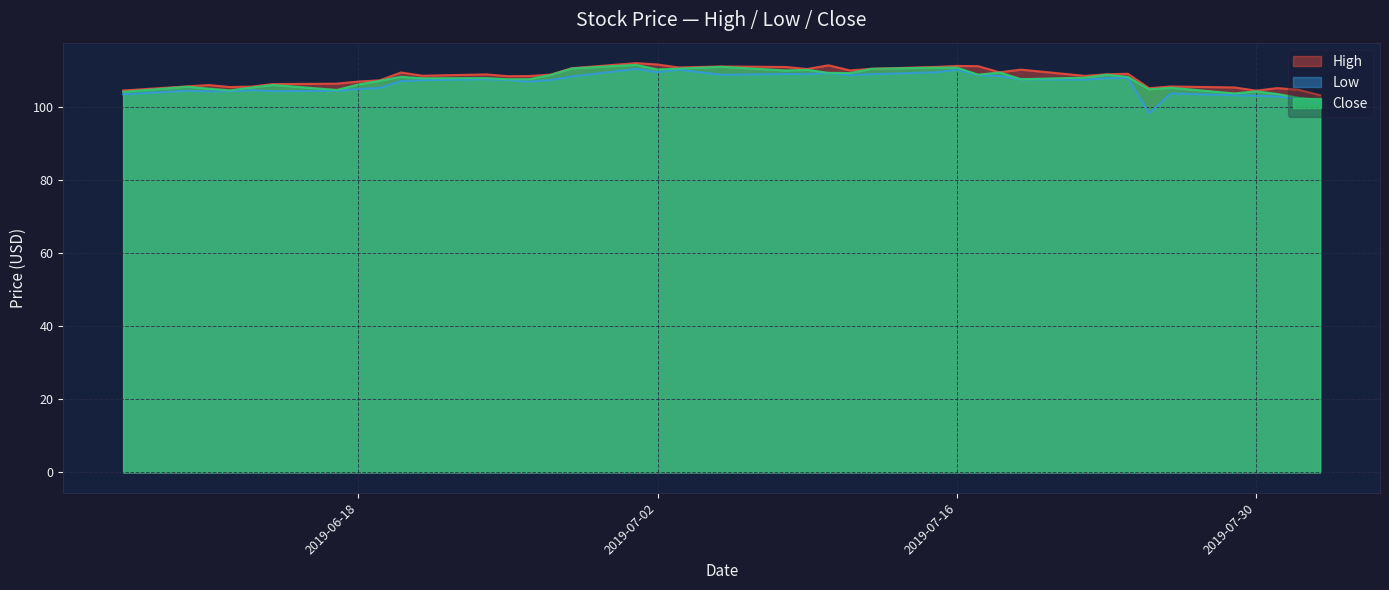

Which series changed the most between 2019-06-07 and 2019-06-12?

High